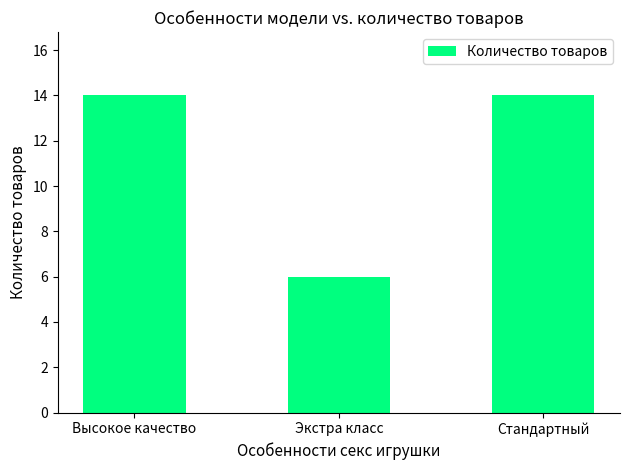

What is the change in value from Высокое качество to Экстра класс?

-8